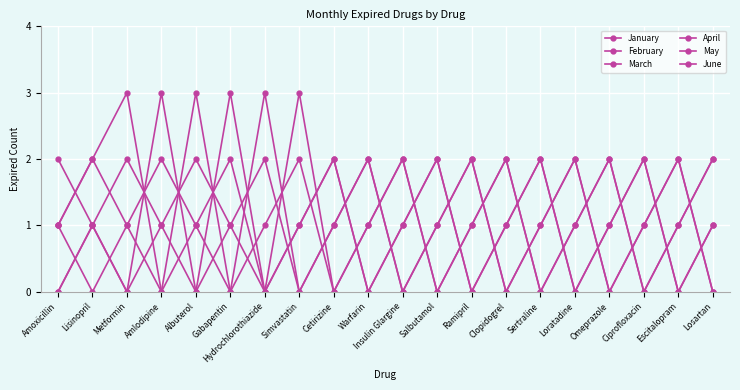

Count the number of data series in this chart.

6